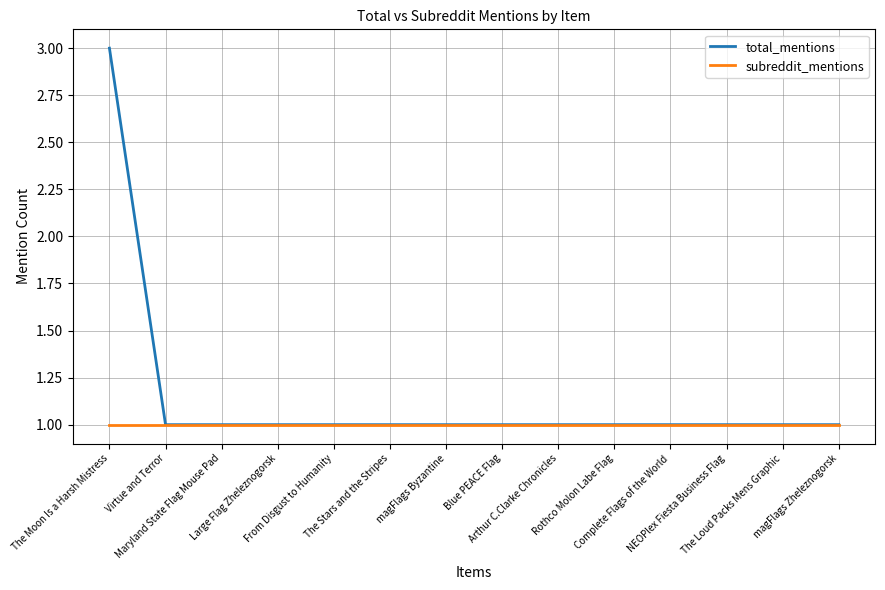

List the series in order of their peak value, highest first.

total_mentions, subreddit_mentions